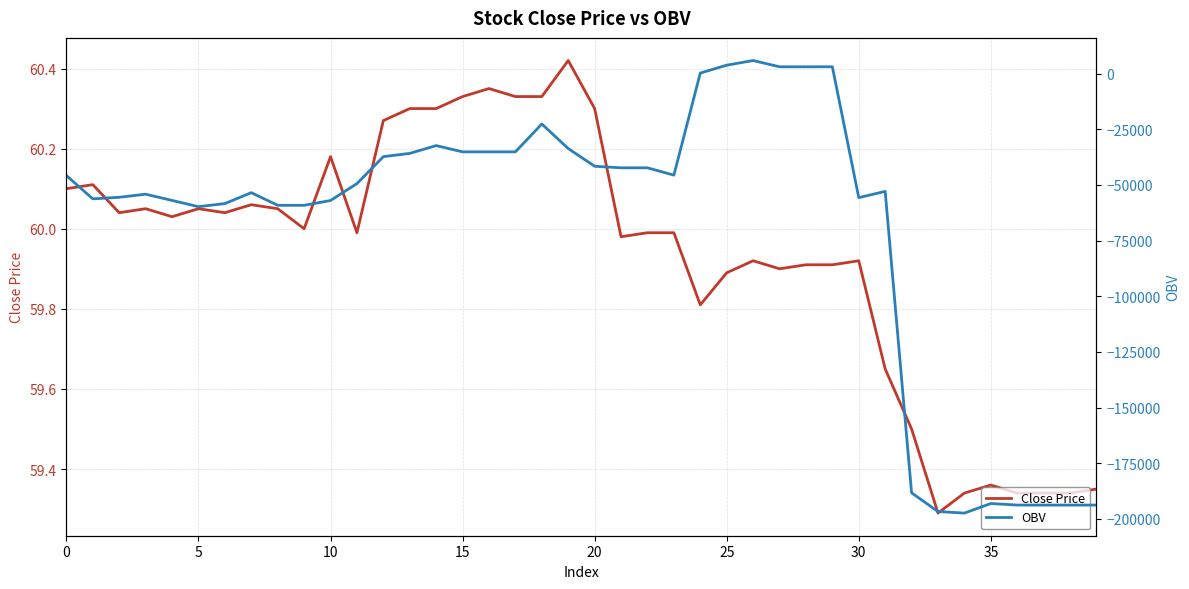

What is the spread (max minus min) of values at 24?

166.3